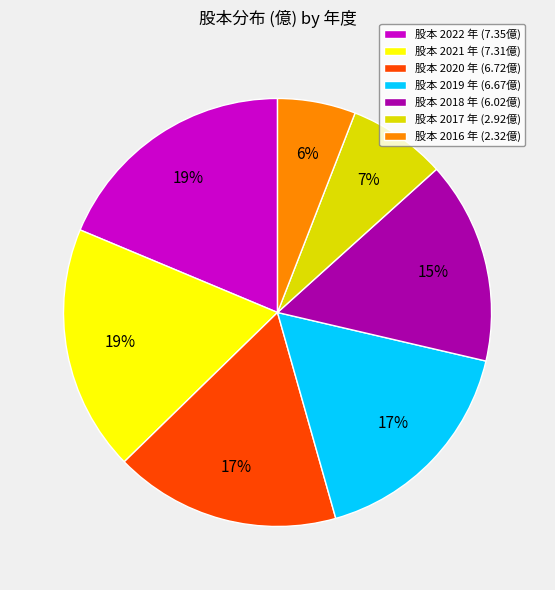

Which has a higher value, 股本 2018 年 (6.02億) or 股本 2022 年 (7.35億)?

股本 2022 年 (7.35億)